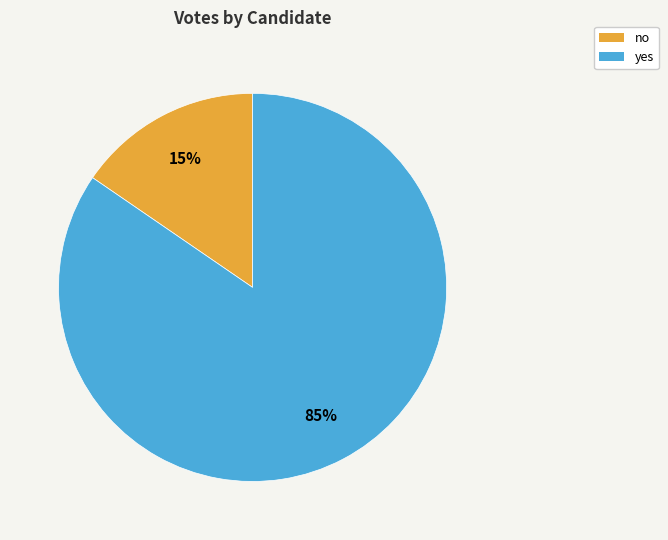

True or false: no accounts for 15% of the total.

True